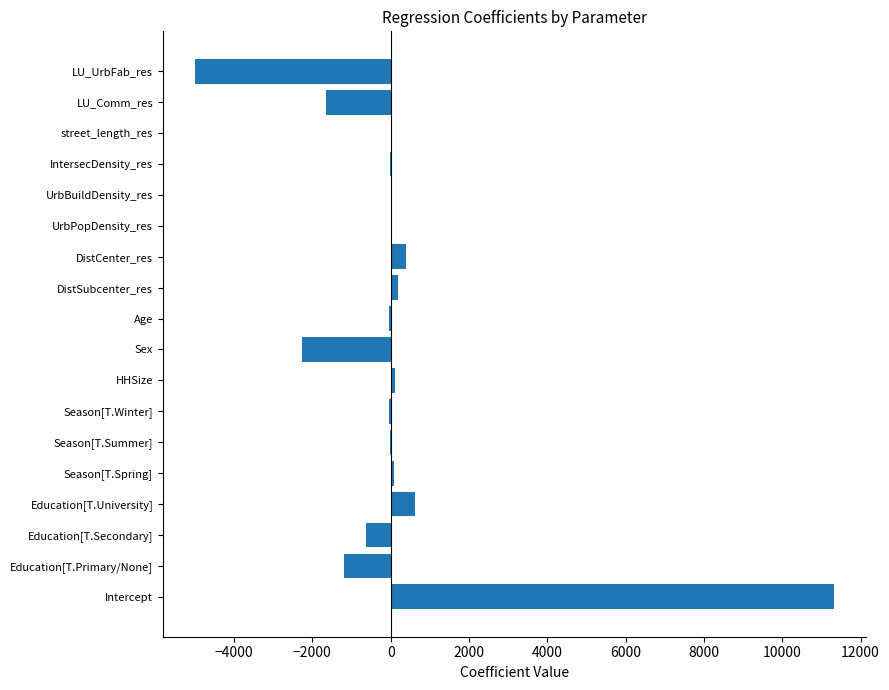

What is the sum of all values?

1871.6